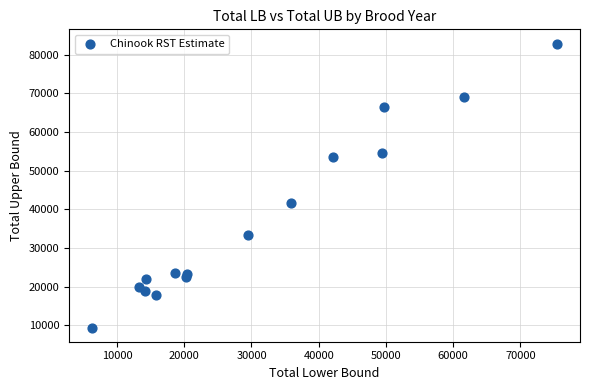

What is the range of Y values (max minus min)?

73430